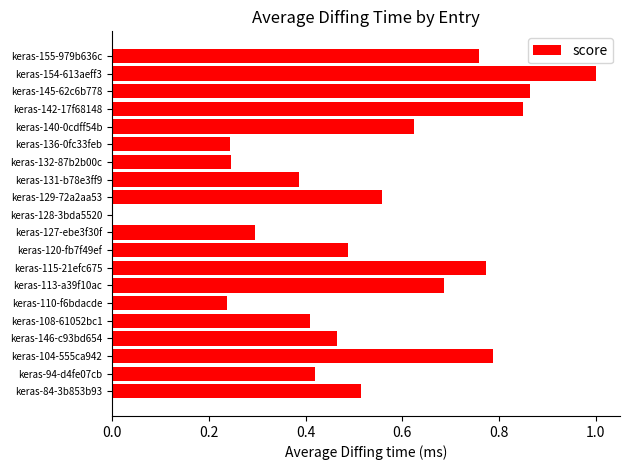

Which has a higher value, keras-104-555ca942 or keras-142-17f68148?

keras-142-17f68148